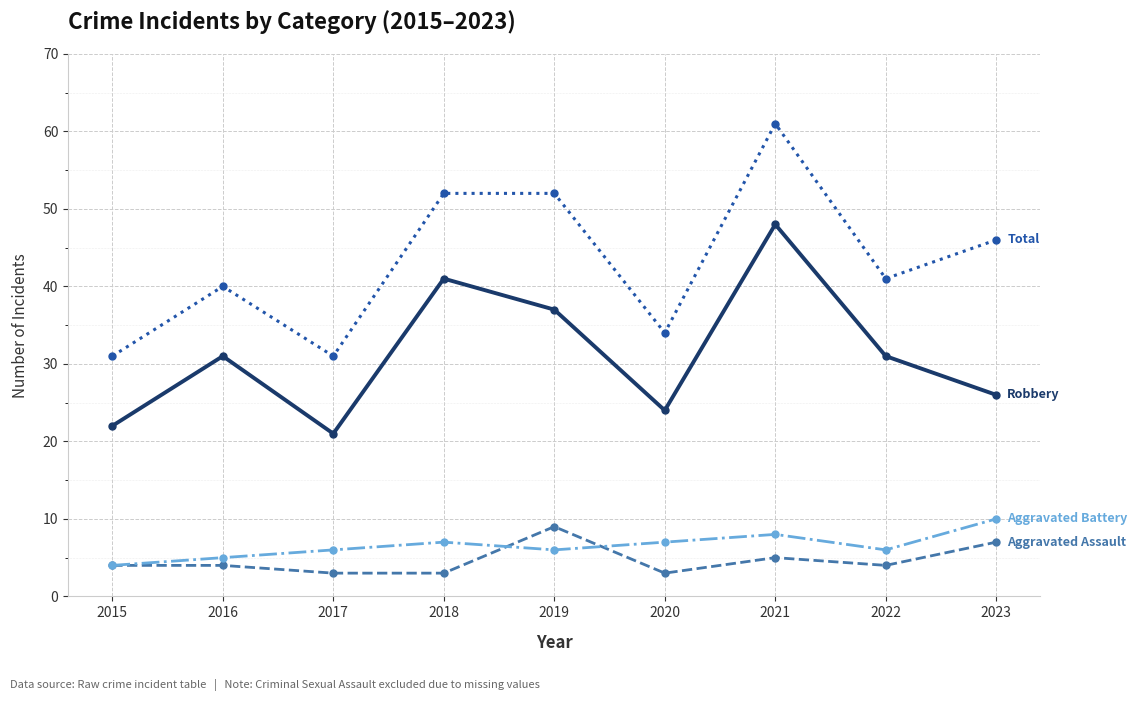

Is this an area chart (filled region under the line)?

No